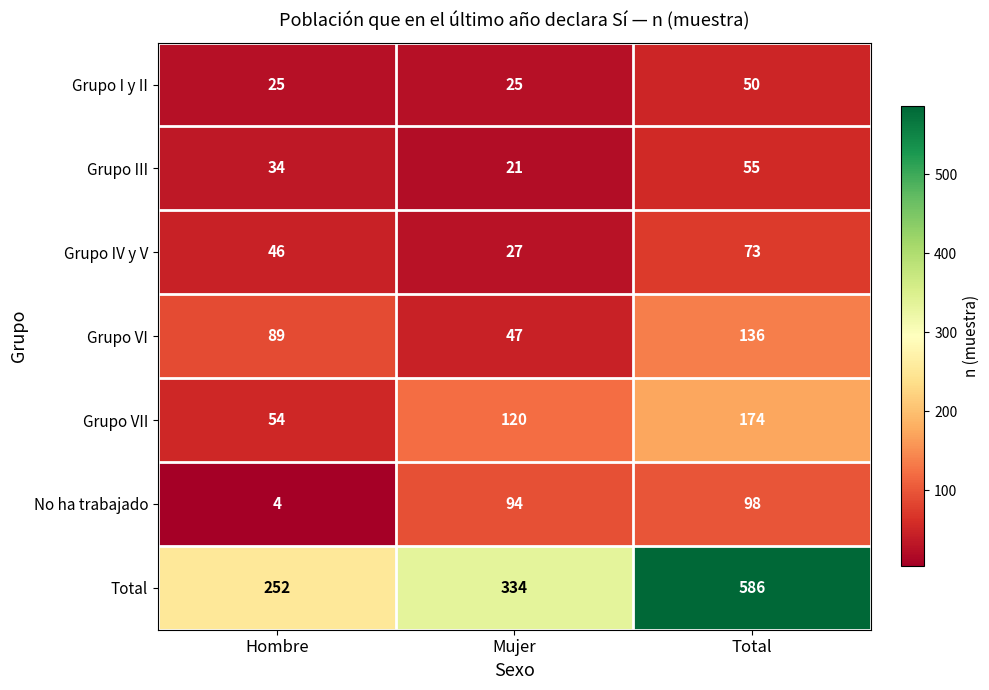

Count the number of data series in this chart.

7